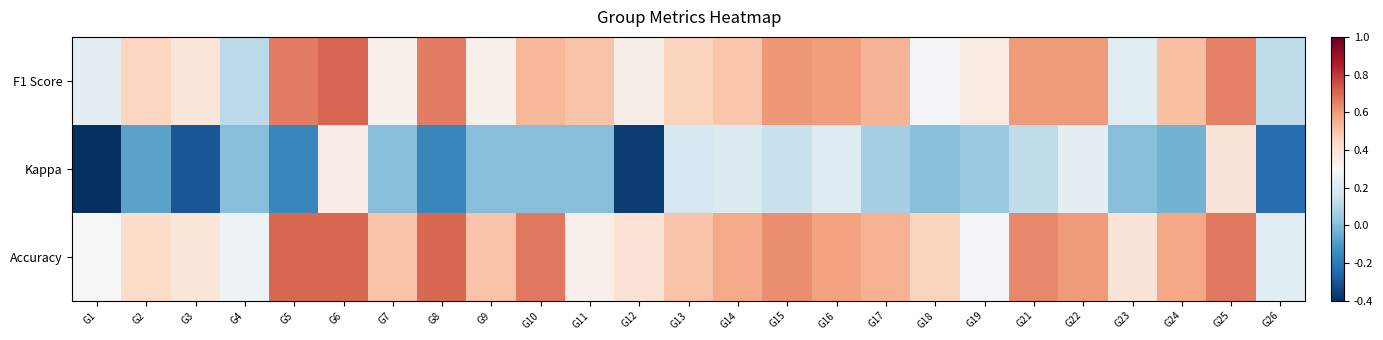

Between G2 and G15, which is larger?

G15